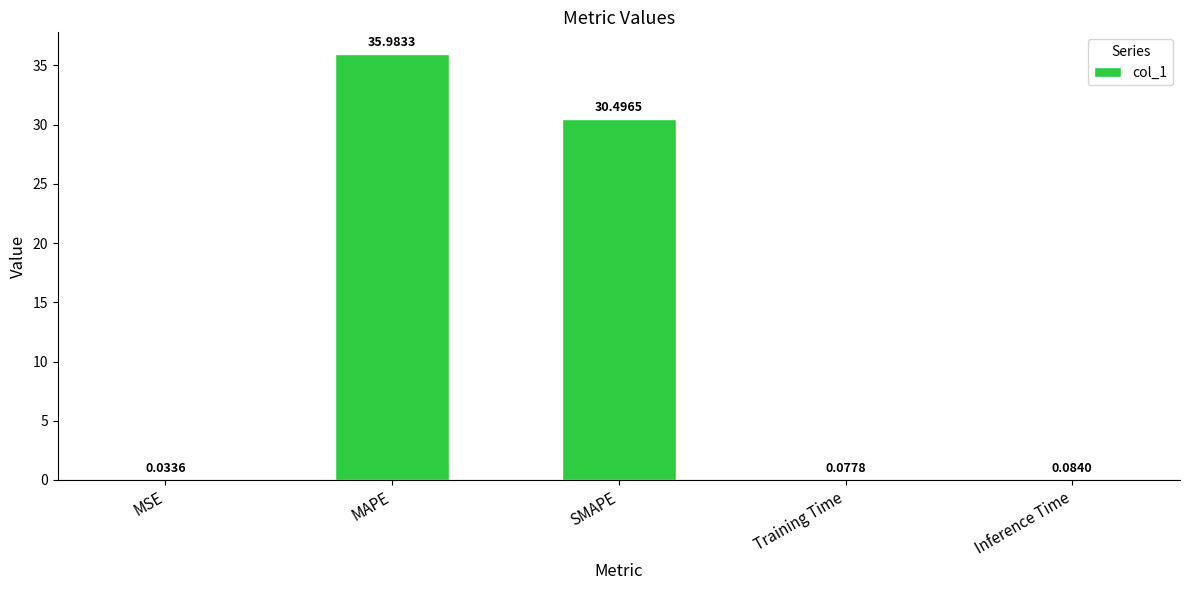

How many distinct data groups are displayed?

1